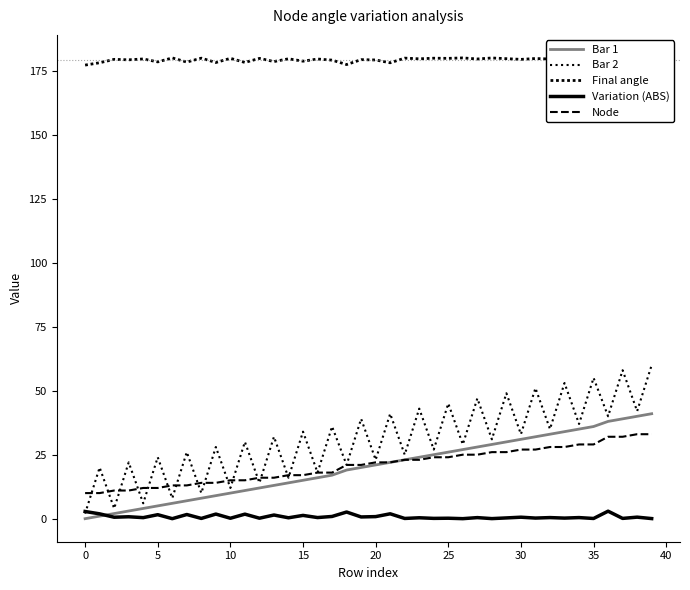

True or false: Node has a value of 46.1 at 39.

False